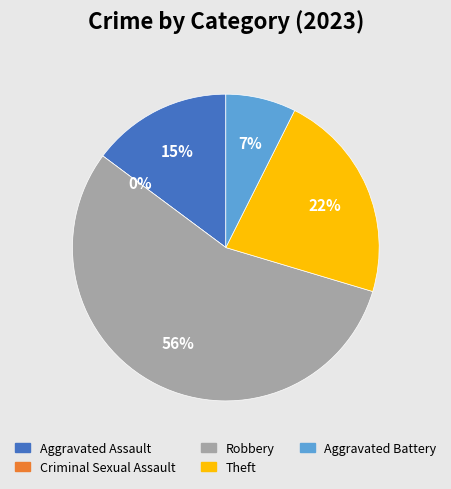

Count the number of slices in the pie.

5